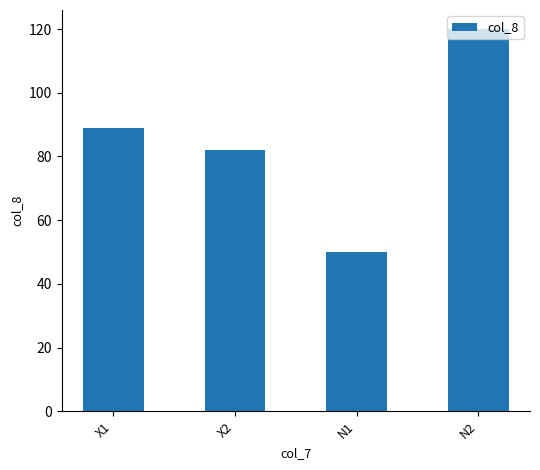

Read the value at X1, to the nearest 5.

90